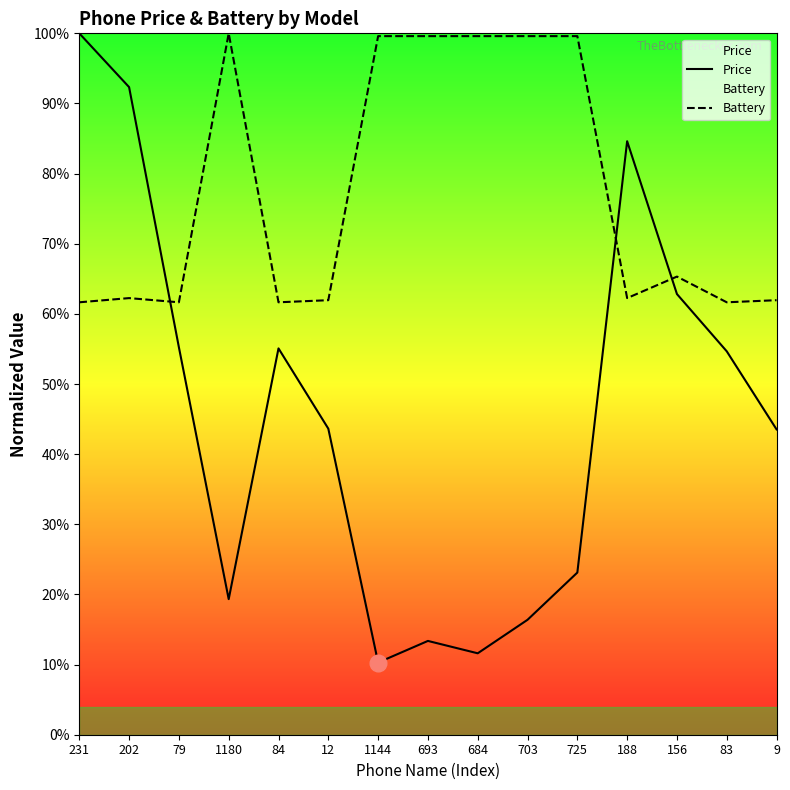

At 202, list the series in order from smallest to largest.

Battery, Price